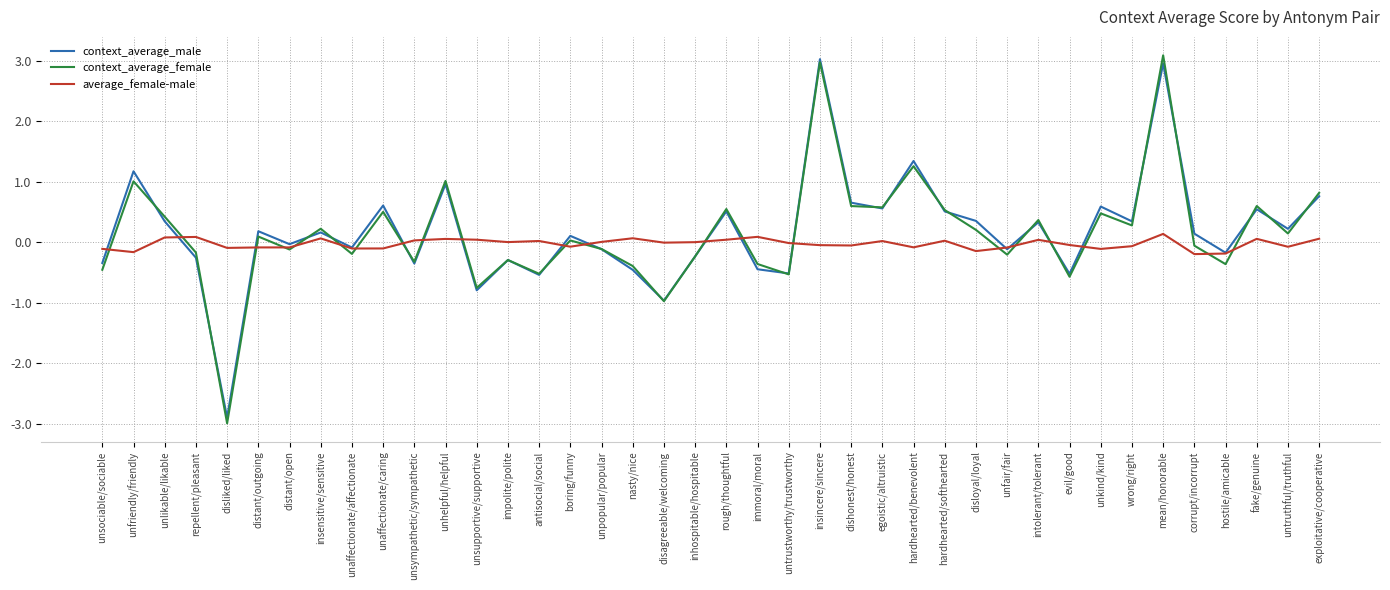

What are all the series names shown in the legend?

context_average_male, context_average_female, average_female-male